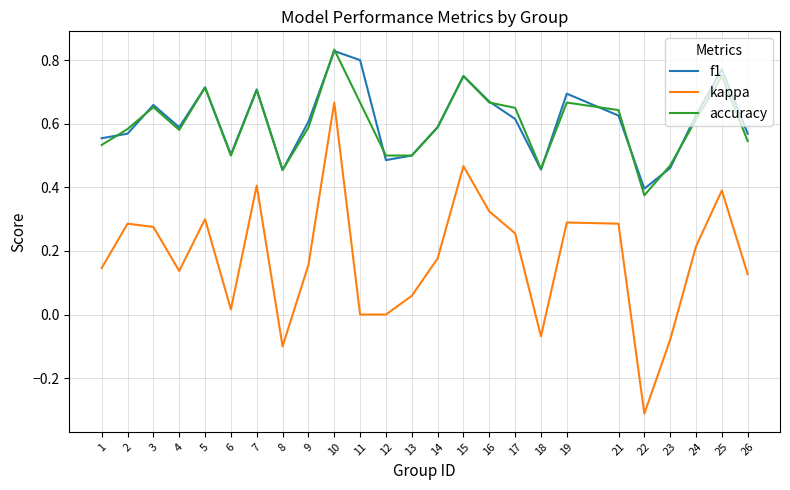

The value of kappa at 8 is -0.0. True or false?

False